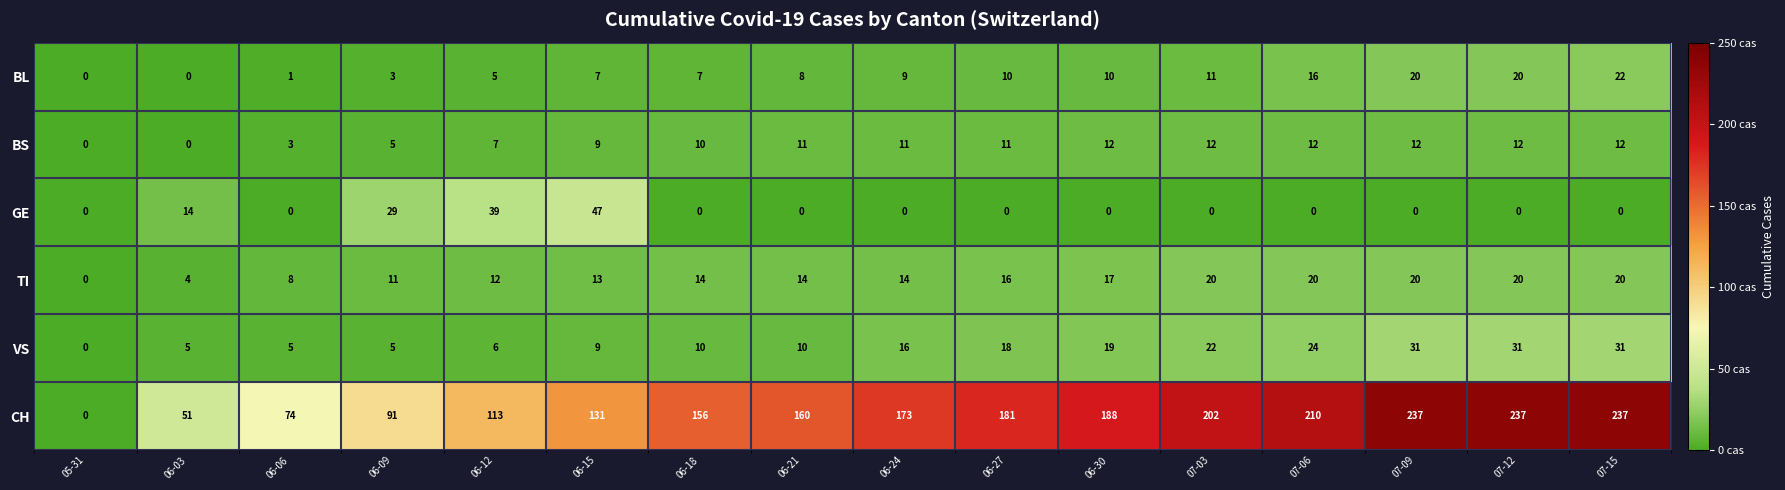

The value of CH at 06-03 is 15. True or false?

False